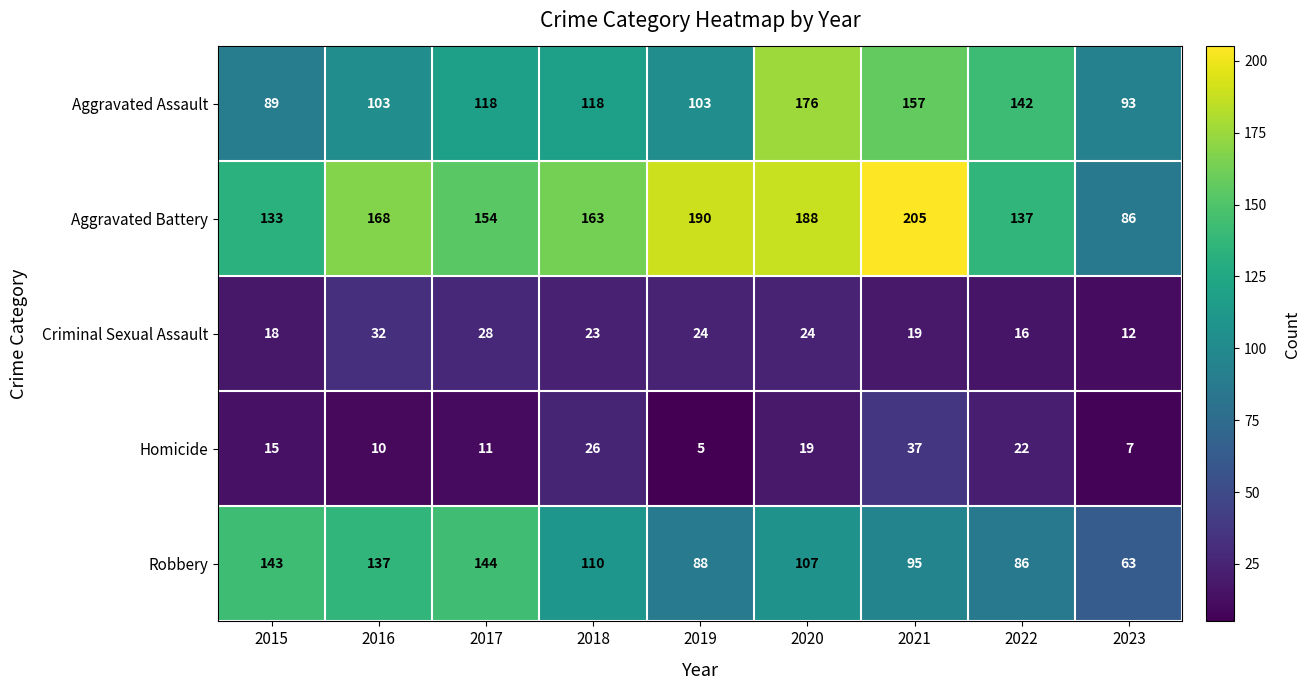

Which series has the largest range (max minus min)?

Aggravated Battery